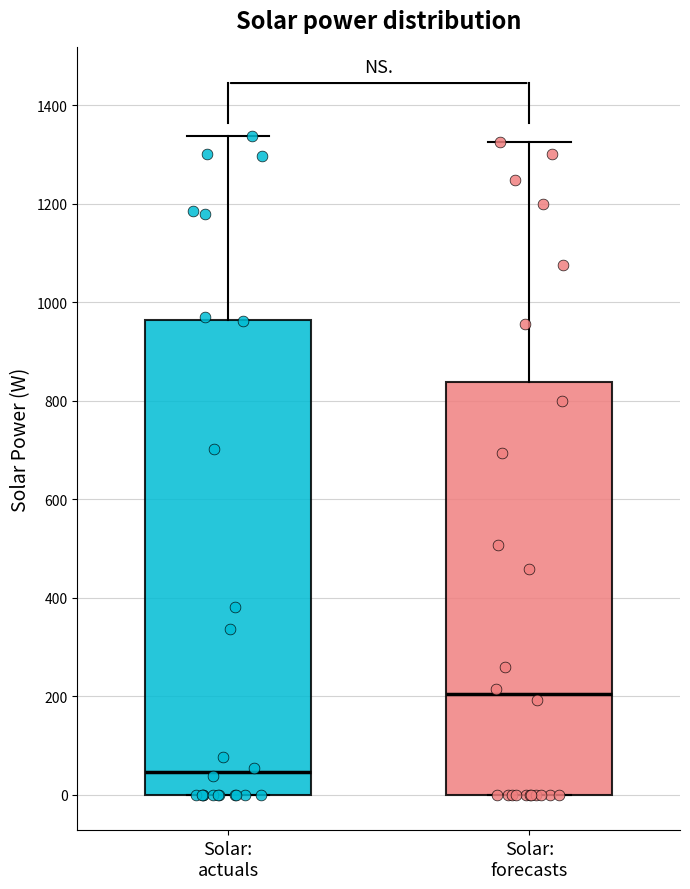

Where is the upper edge of the box for Solar: actuals on the y-axis? The values are not printed on the chart, so give them approximately, as read against the axis.

960